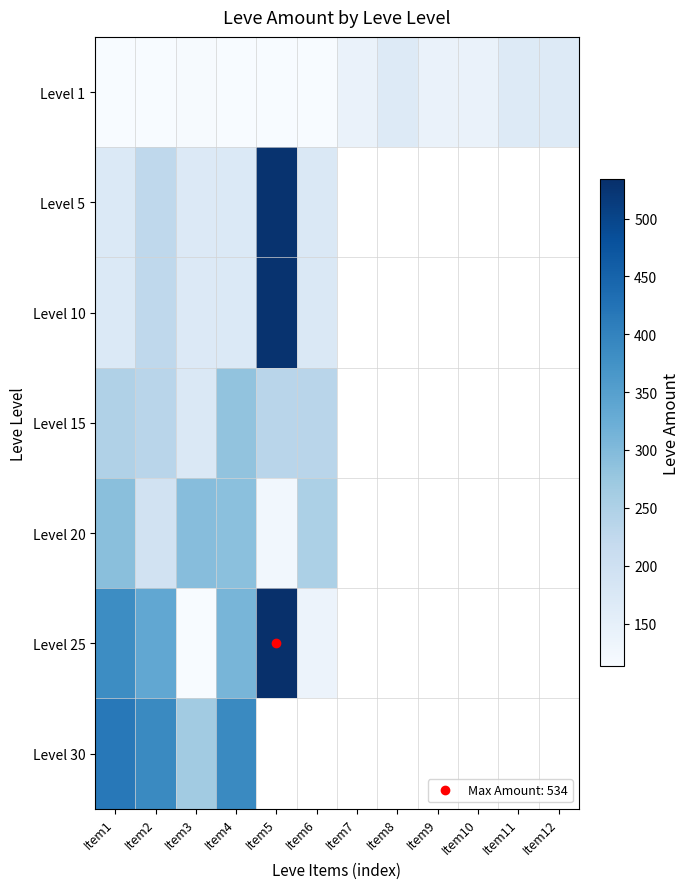

What is the maximum value for Level 5?

529.0